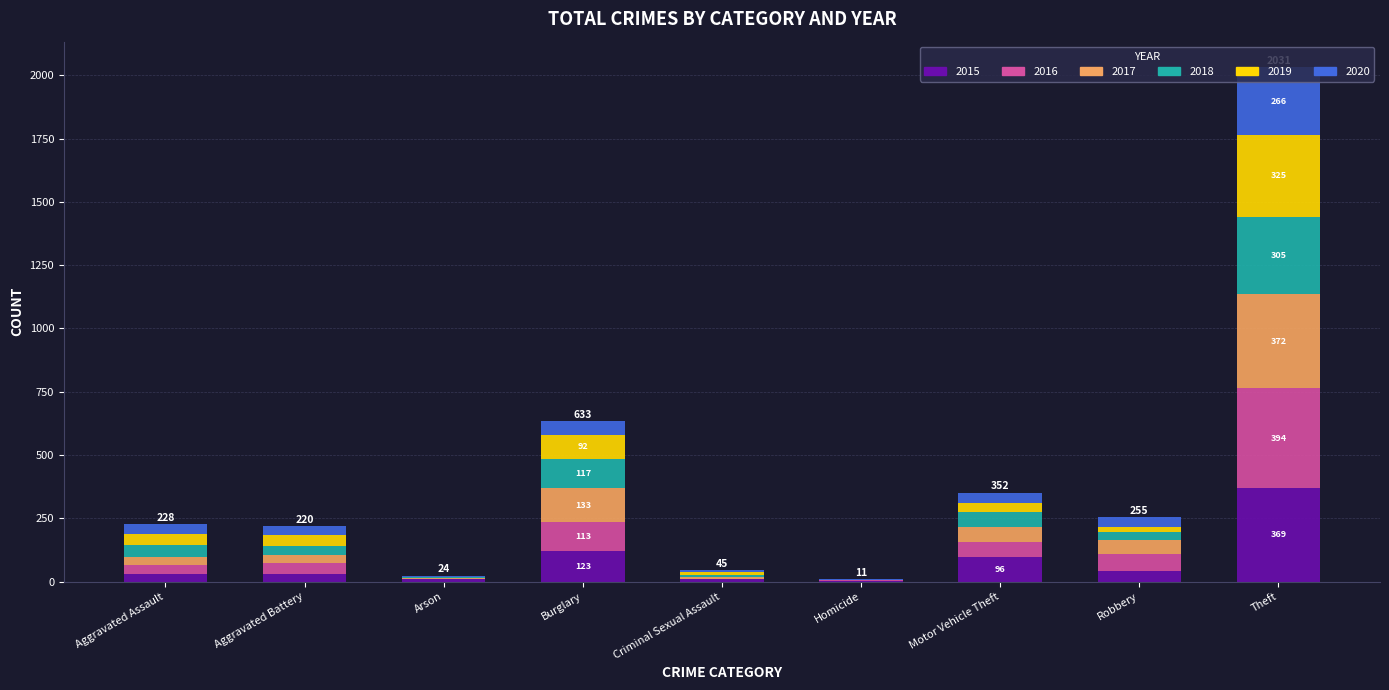

At which label does 2015 reach its peak?

Theft